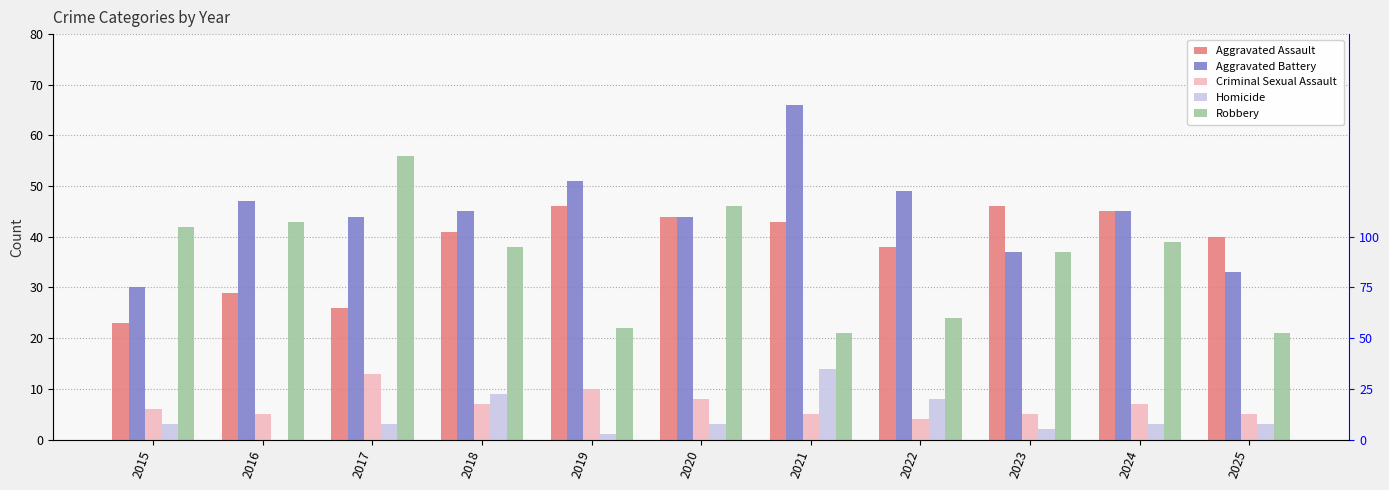

What is the lowest value of the Criminal Sexual Assault series?

4